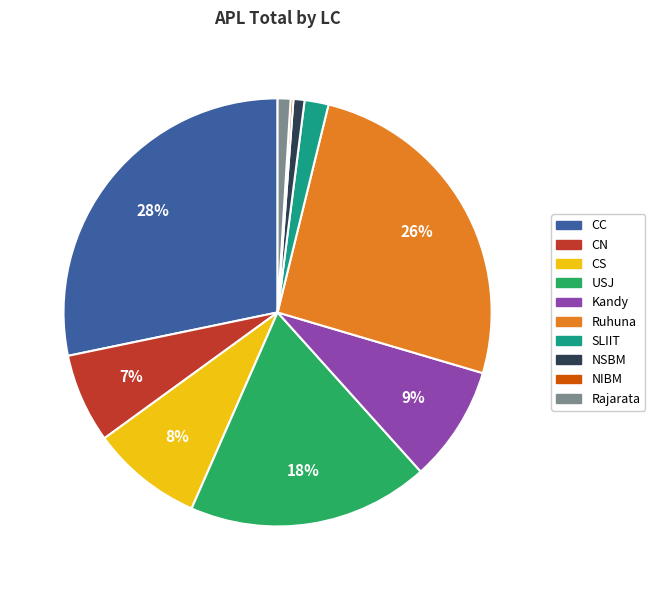

To the nearest percent, what is the combined percentage of Ruhuna and Rajarata?

27%